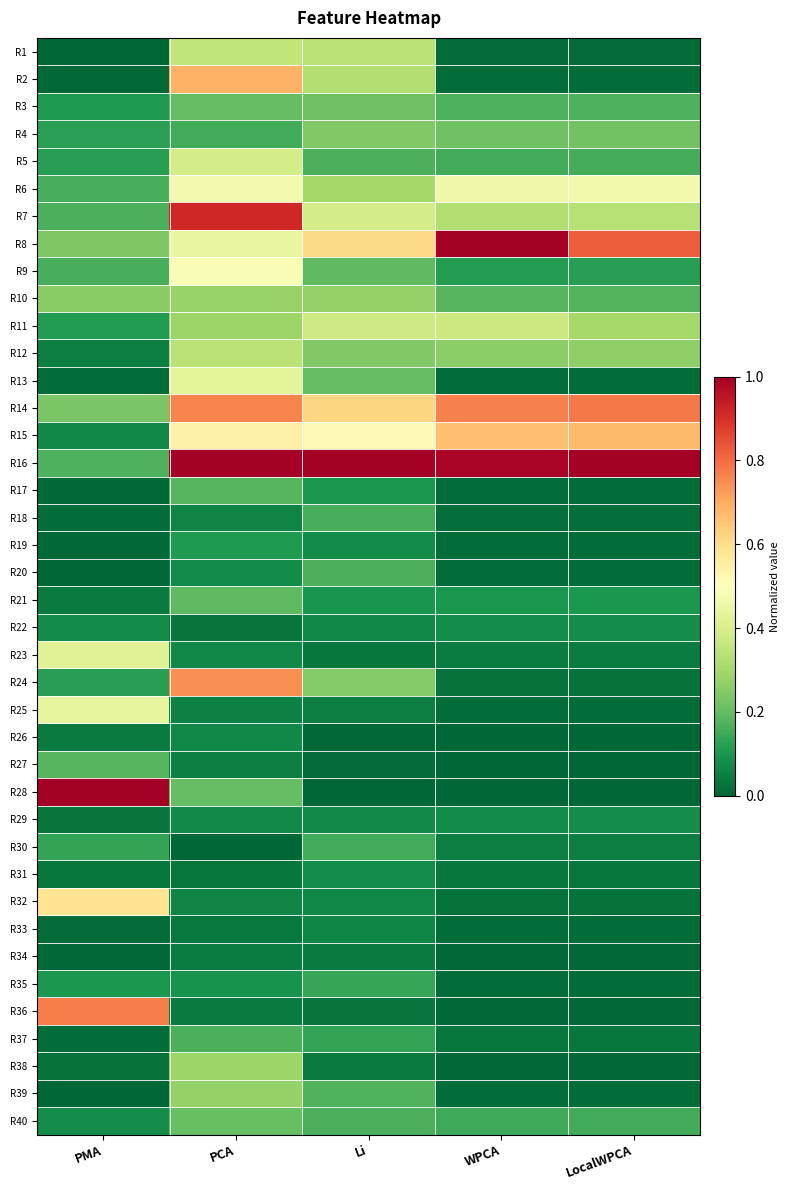

Which series has the largest total across all categories?

R16